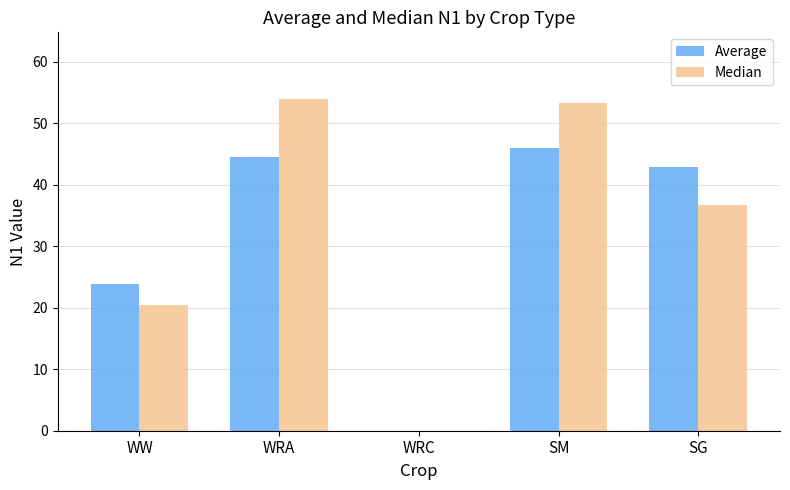

What is the spread (max minus min) of values at SM?

7.2